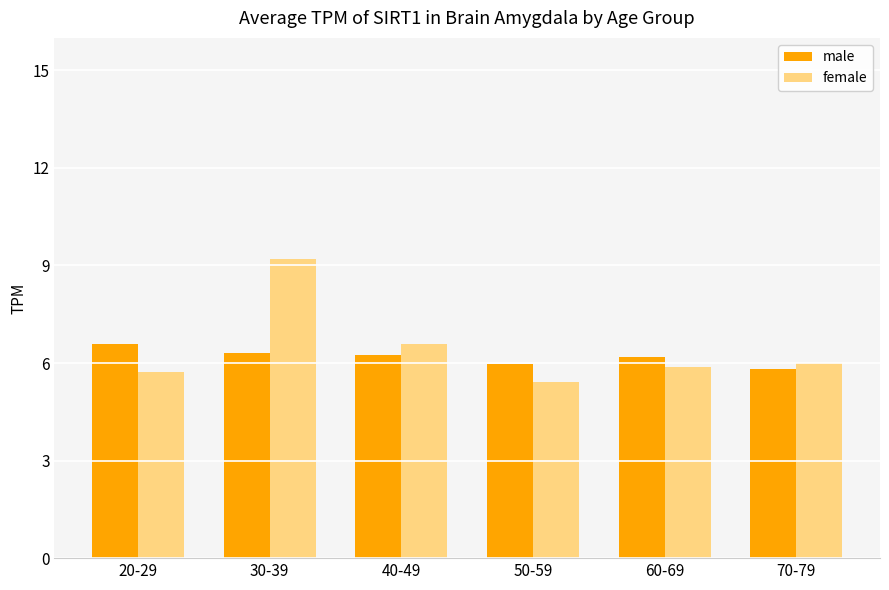

At which category does the chart reach its peak across all series?

30-39